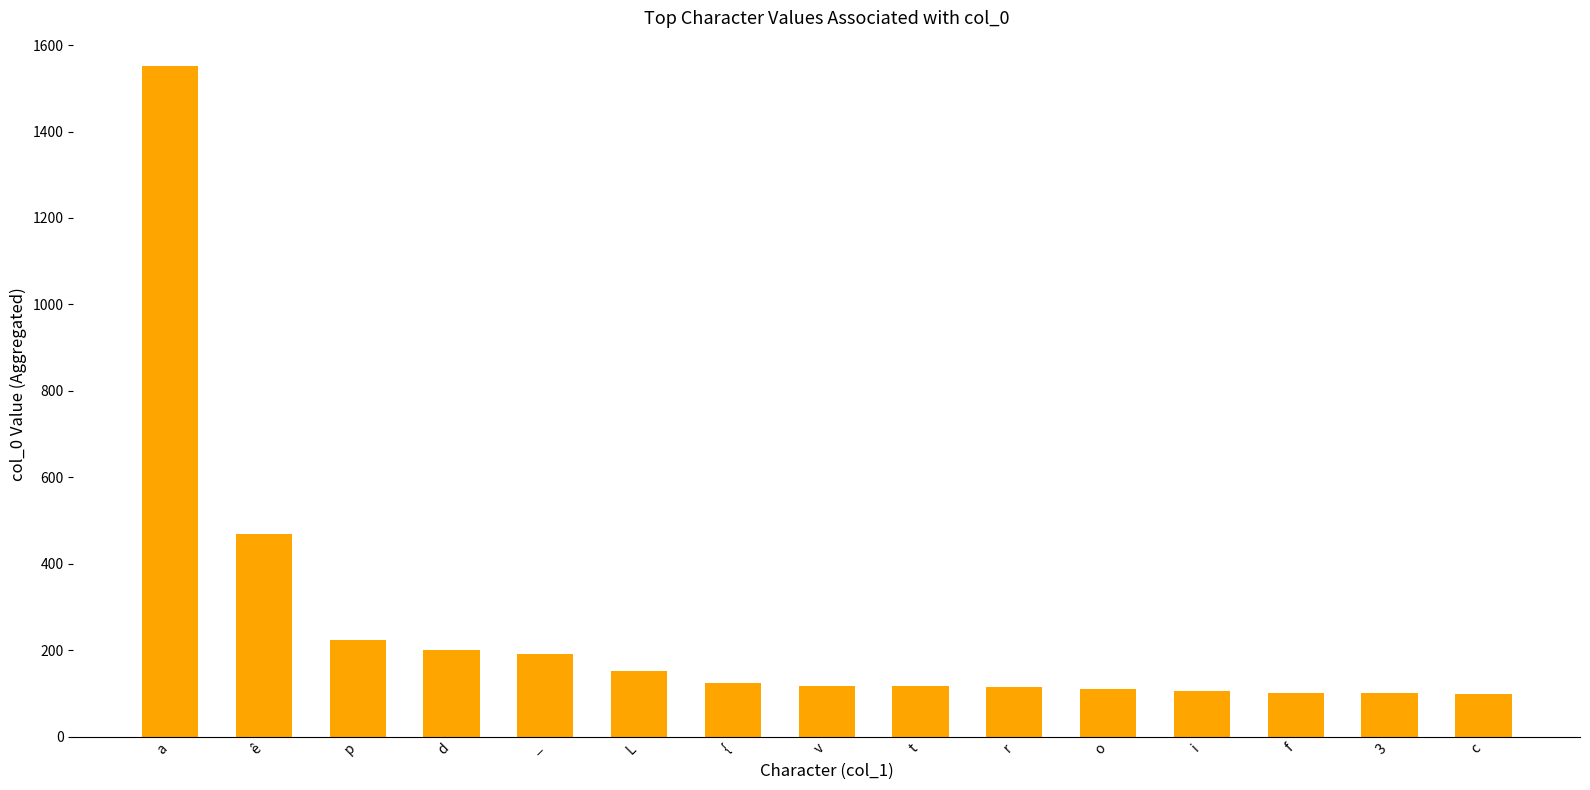

True or false: the data shows 123 at {.

True